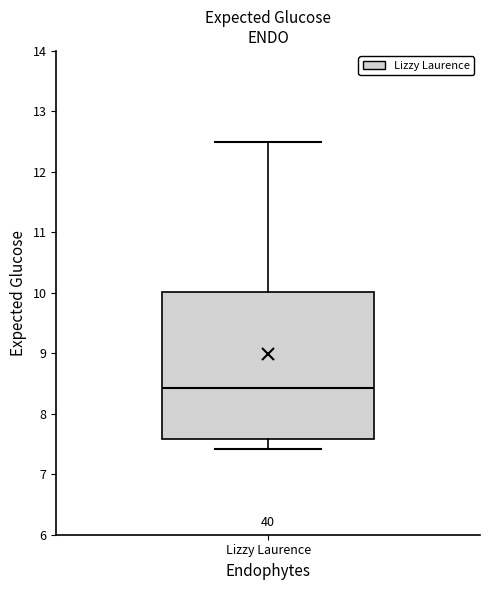

Where does the lower whisker of the box for Lizzy Laurence end on the y-axis? The values are not printed on the chart, so give them approximately, as read against the axis.

7.4